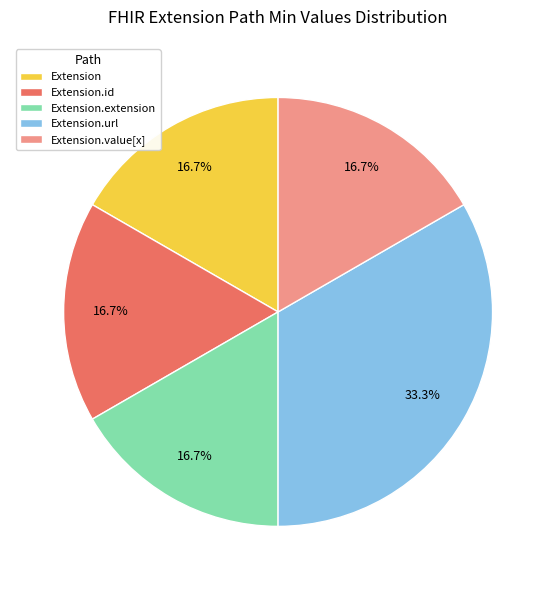

What portion of the pie excludes Extension?

83.3%